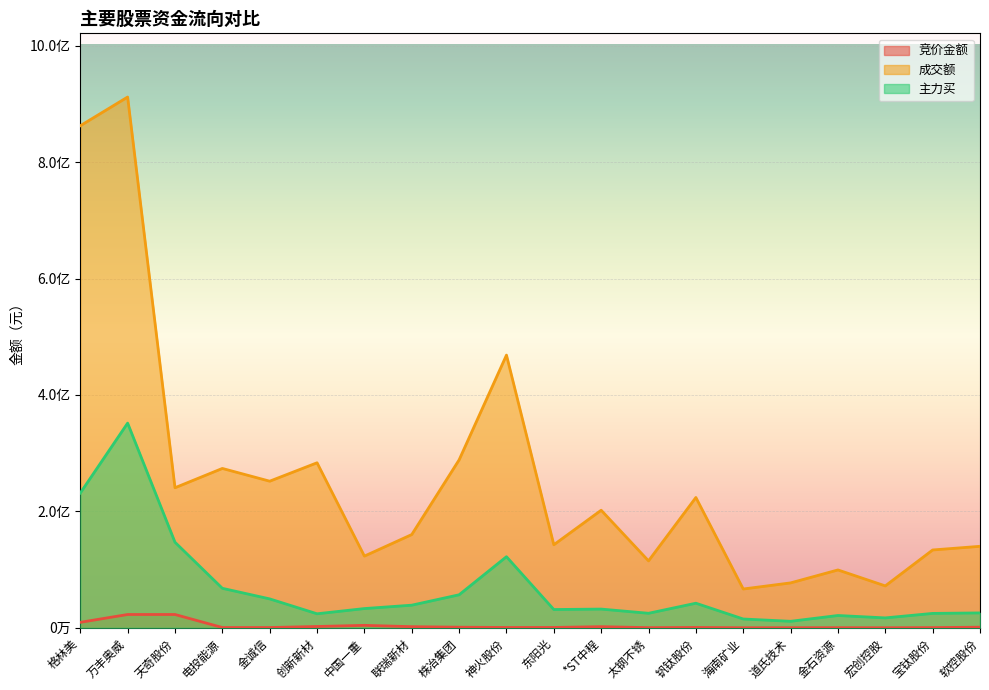

Where does the 主力买 series first go above 33135683?

格林美